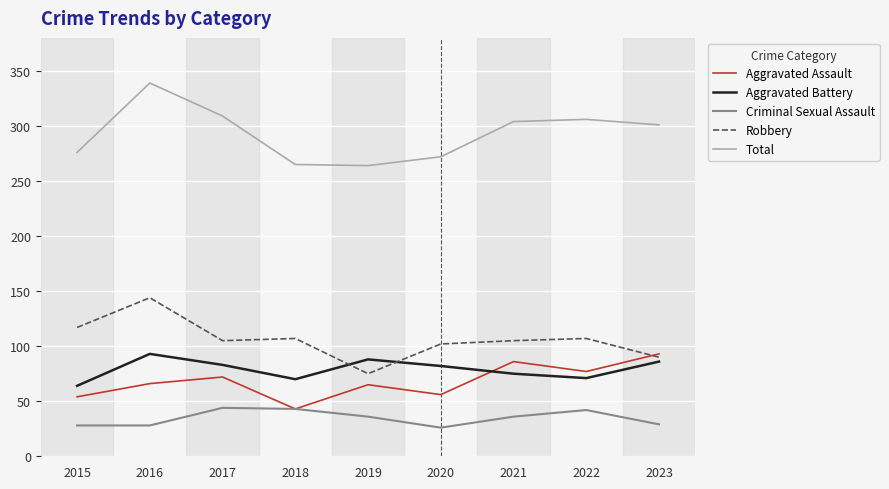

Which series has the largest range (max minus min)?

Total